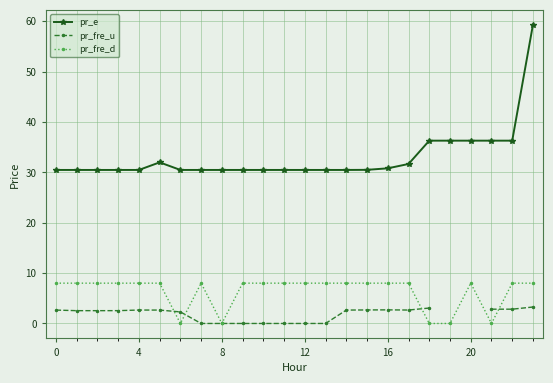

How many lines are shown in the chart?

3